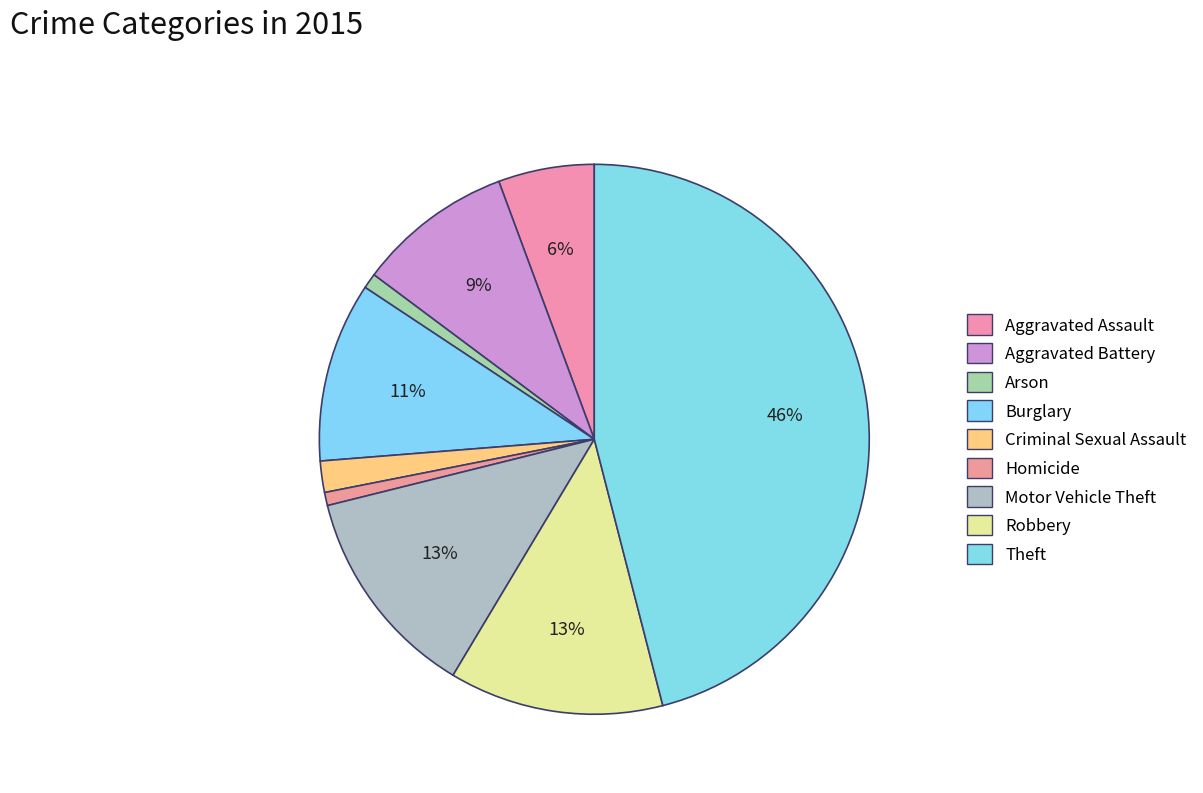

How many slices are in this pie chart?

9